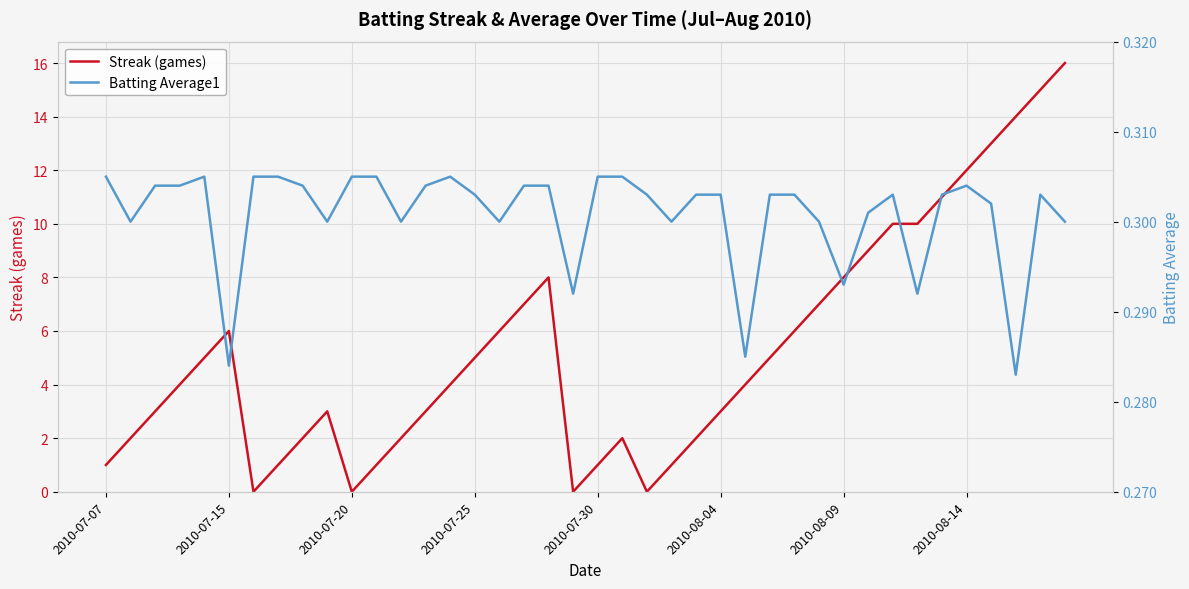

At which category does Batting Average1 reach its first local valley?

2010-07-15